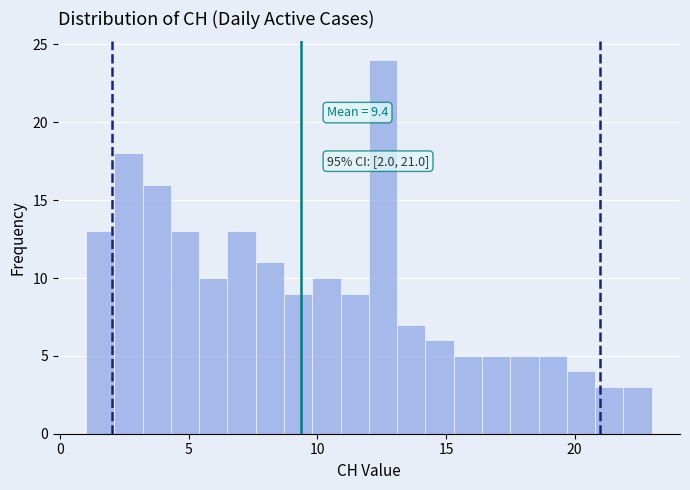

Around what value on the x-axis is the tallest bar? Give the approximate position of its centre, as read against the axis.

12.5